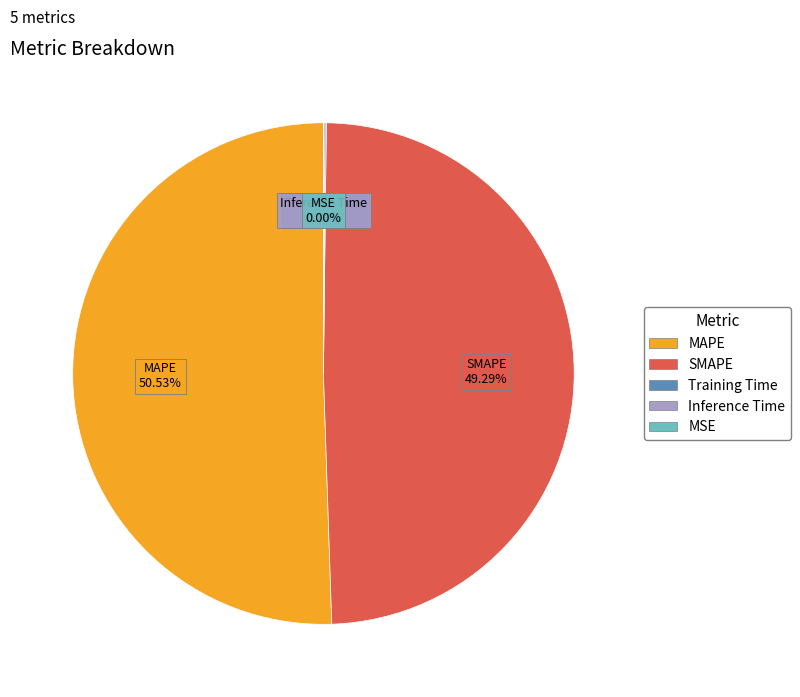

Do SMAPE and MAPE together represent more than half of the pie?

Yes